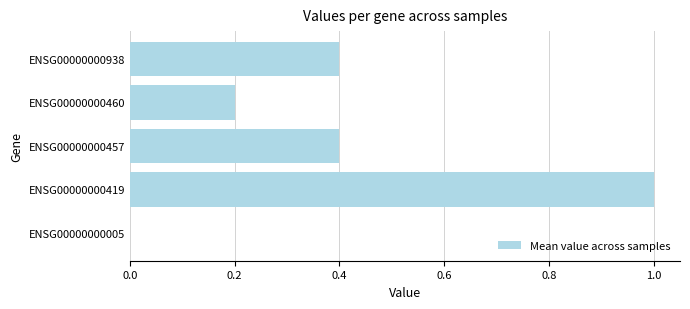

Count the values in the range 0 to 1.

5